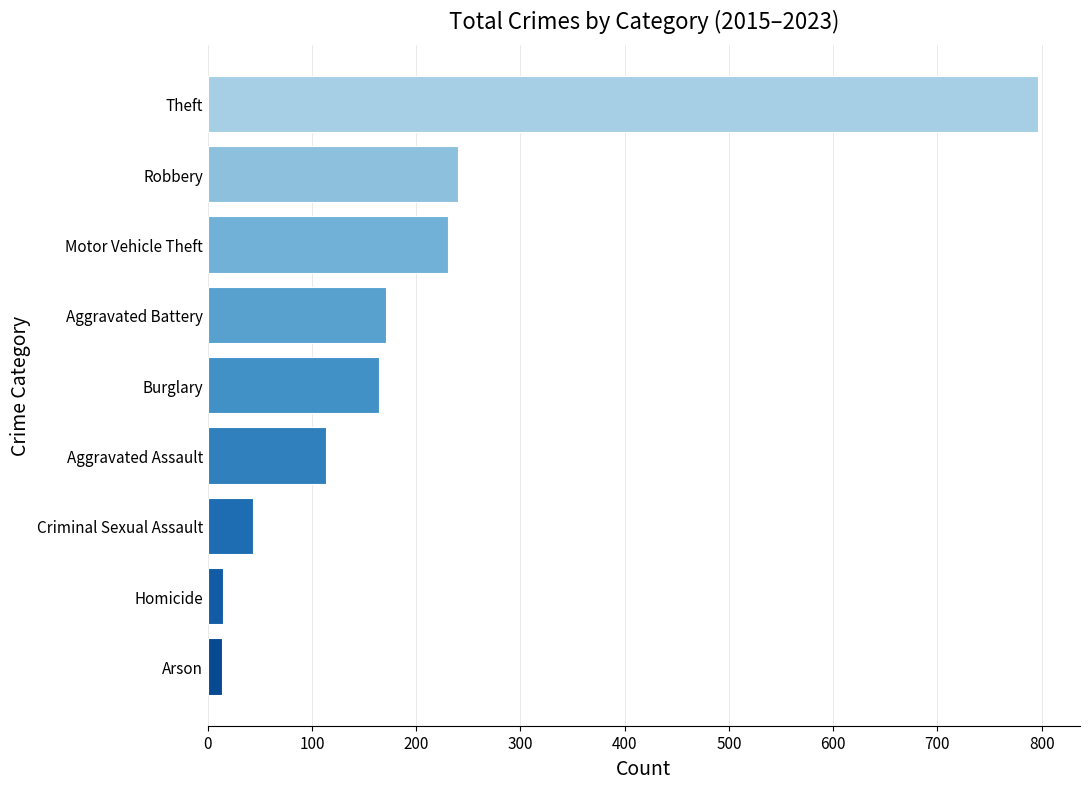

At which label is the value closest to 405?

Robbery